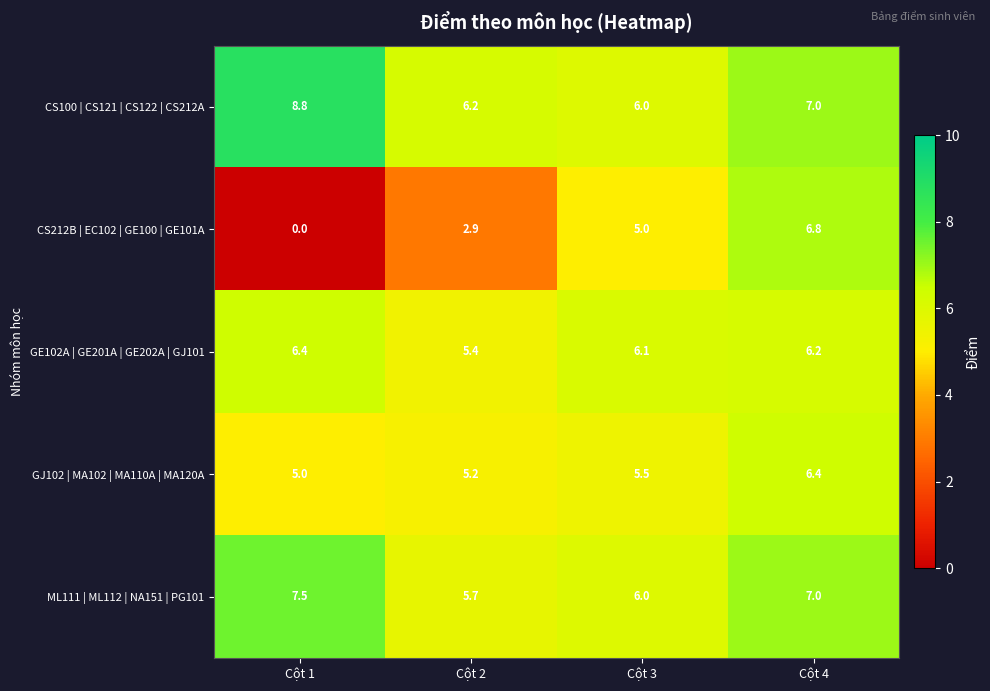

Which series has the largest total across all categories?

CS100 | CS121 | CS122 | CS212A